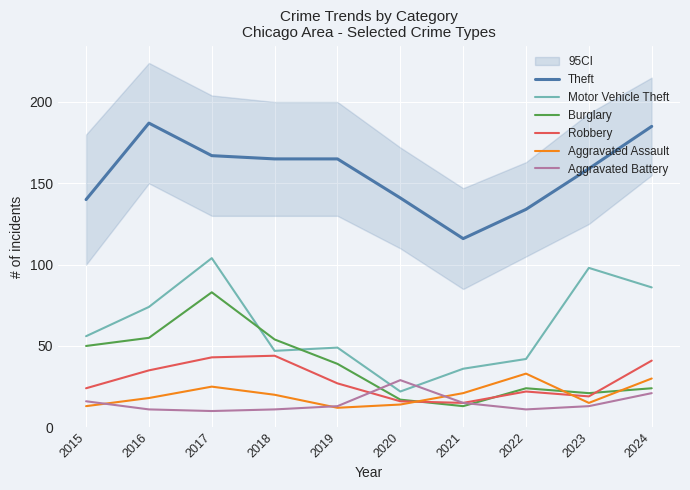

What is the spread (max minus min) of values at 2016?

176